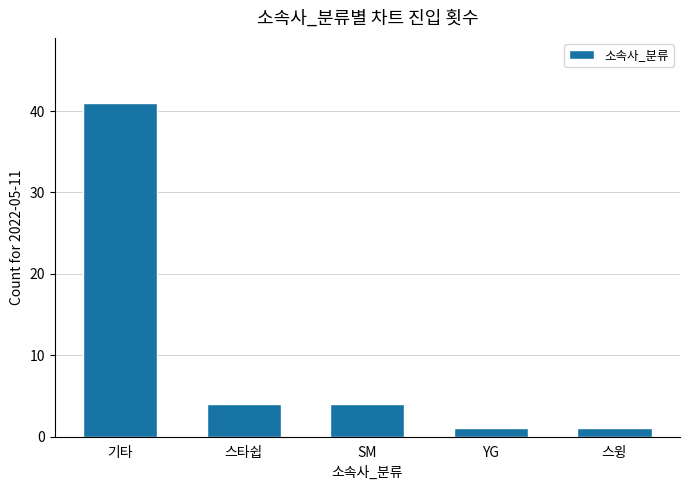

At which label does the data first exceed 4?

기타